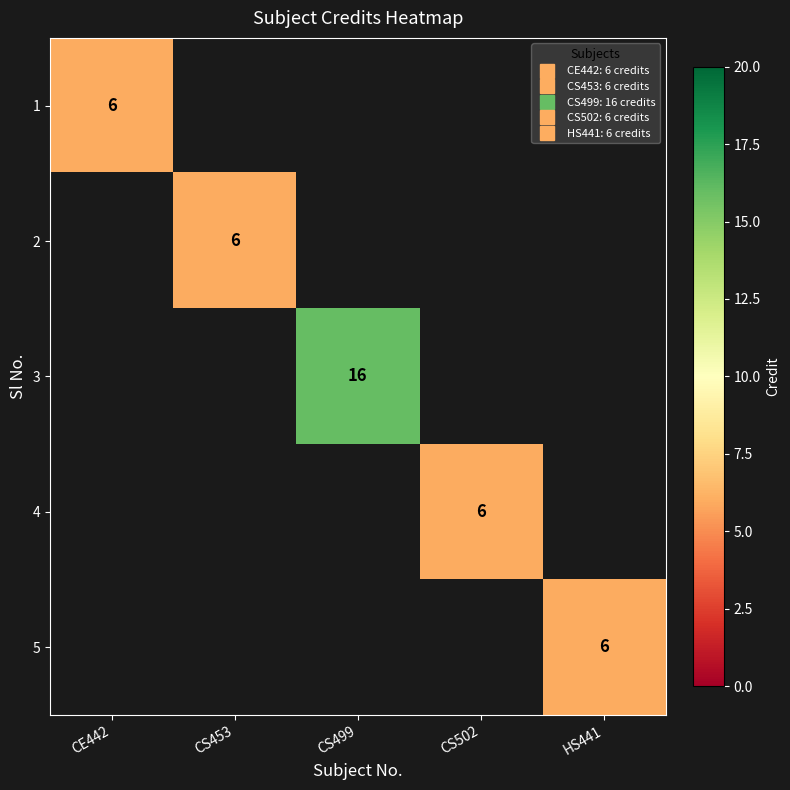

Rank the series at CS502 from lowest to highest value.

1, 2, 3, 4, 5